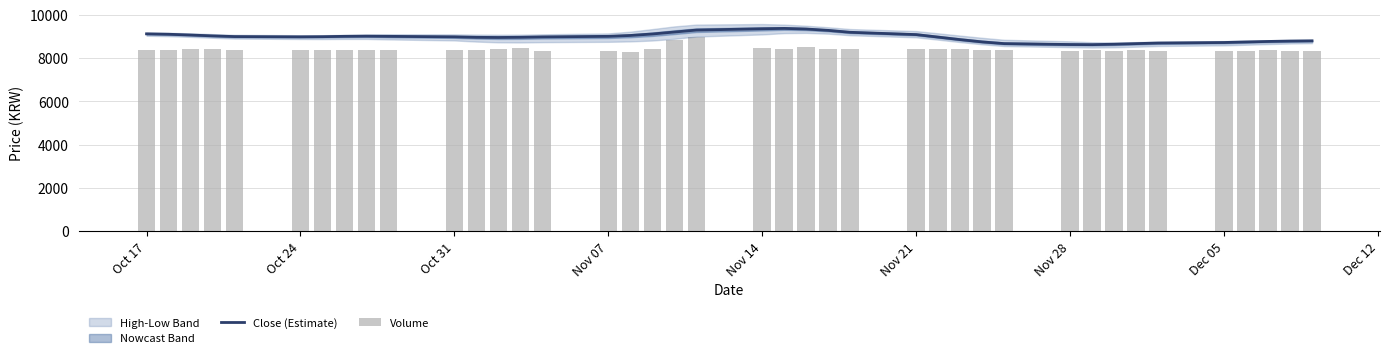

Reading left to right, extract all data points from this chart.

Close (Estimate): 9118.0	9099.0	9064.0	9024.0	8992.0	8980.0	8987.0	9003.0	9011.0	9002.0	8980.0	8957.0	8950.0	8959.0	8977.0	9002.0	9043.0	9111.0	9202.0	9292.0	9353.0	9369.0	9341.0	9278.0	9189.0	9083.0	8967.0	8850.0	8745.0	8666.0	8624.0	8619.0	8638.0	8666.0	8693.0	8718.0	8743.0	8766.0	8784.0	8794.0
Volume: 8350.7	8355.8	8398.1	8430.5	8394.0	8371.5	8375.7	8370.8	8360.7	8385.6	8360.3	8360.1	8423.1	8468.0	8329.1	8329.2	8295.2	8416.5	8842.6	8954.0	8451.6	8407.6	8504.5	8428.9	8417.6	8418.8	8411.1	8397.9	8362.0	8392.8	8320.7	8392.3	8327.2	8389.3	8337.1	8338.0	8324.1	8349.2	8333.8	8337.6